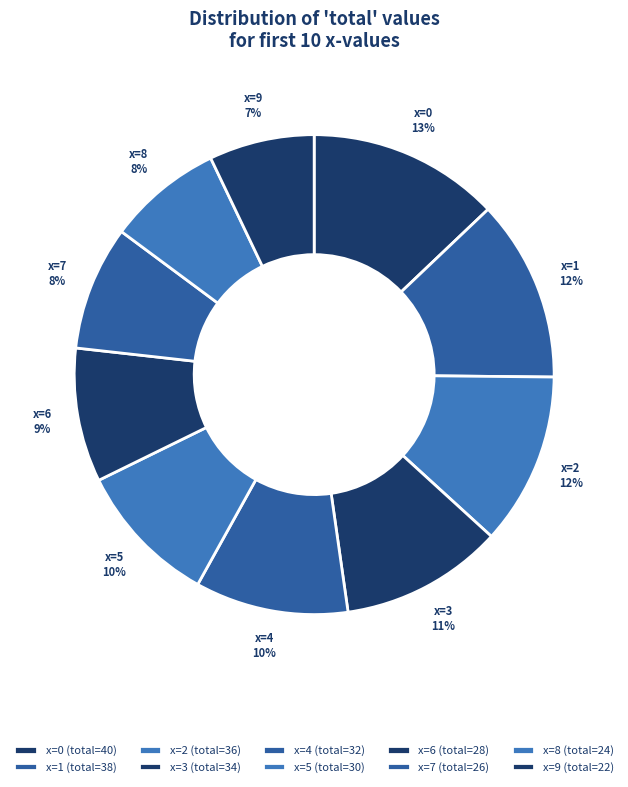

Count the number of slices in the pie.

10